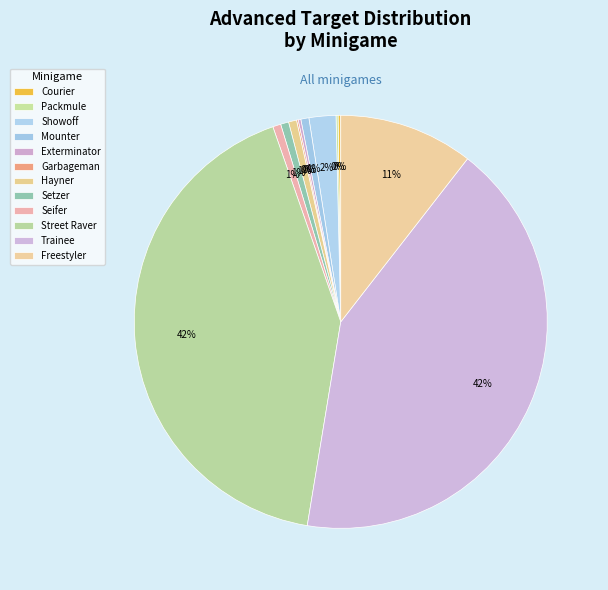

Count the number of slices in the pie.

12